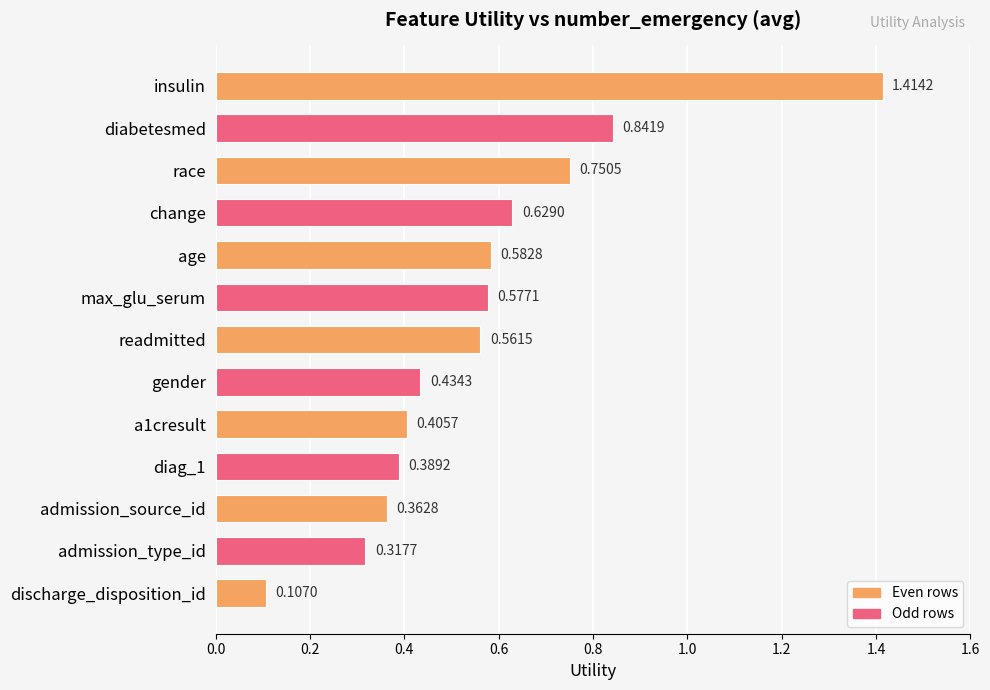

What is the change in value from diabetesmed to gender?

-0.4